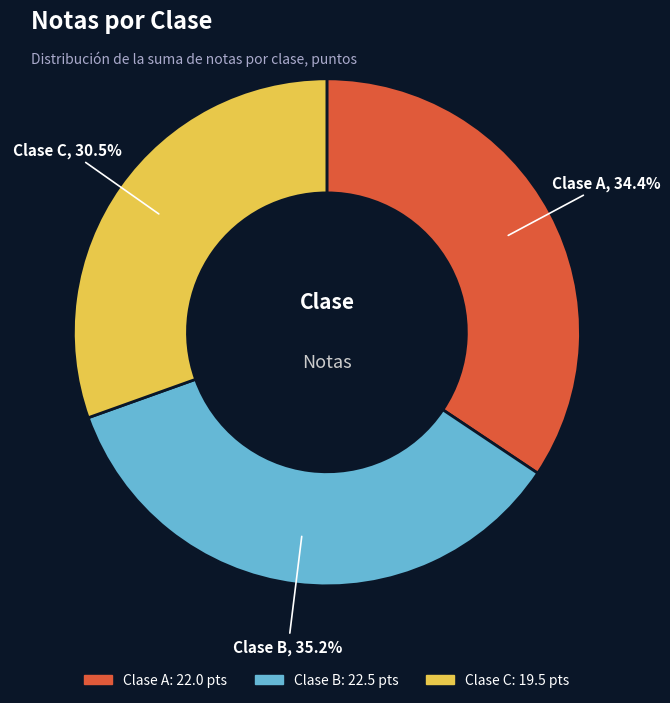

Is there any slice that represents more than half of the pie?

No